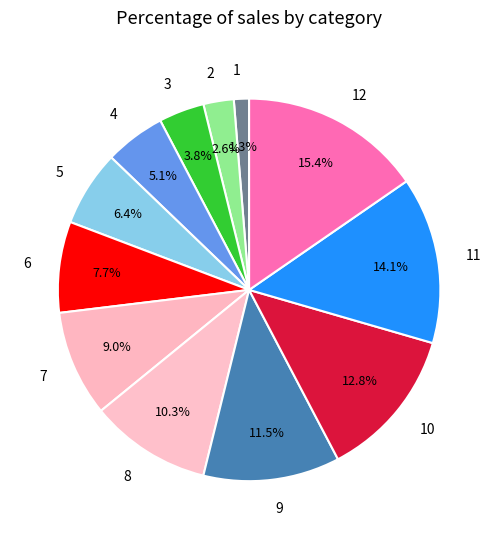

Between 9 and 12, which is larger?

12